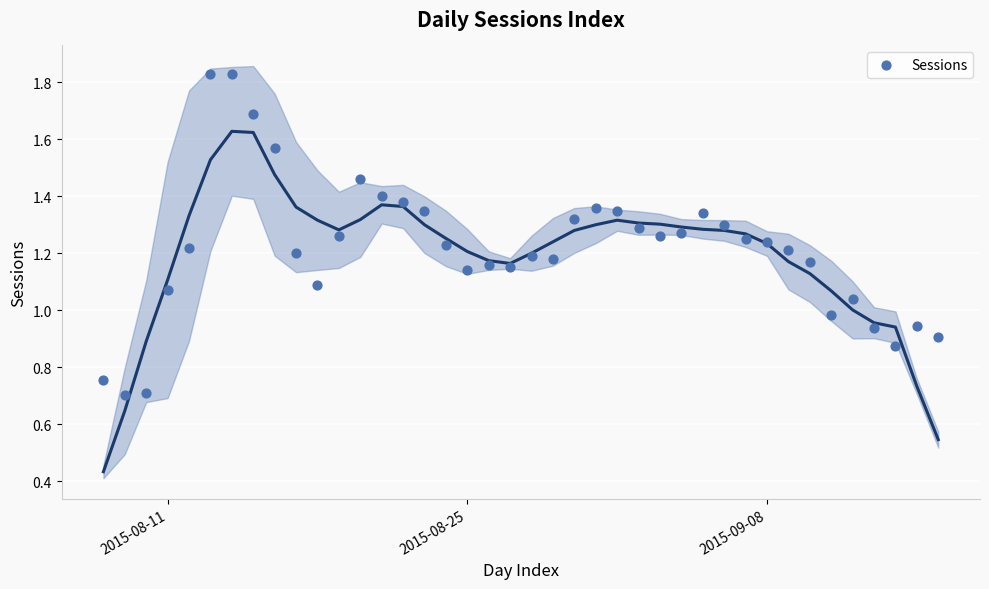

What is the range of X values (max minus min)?

39.0